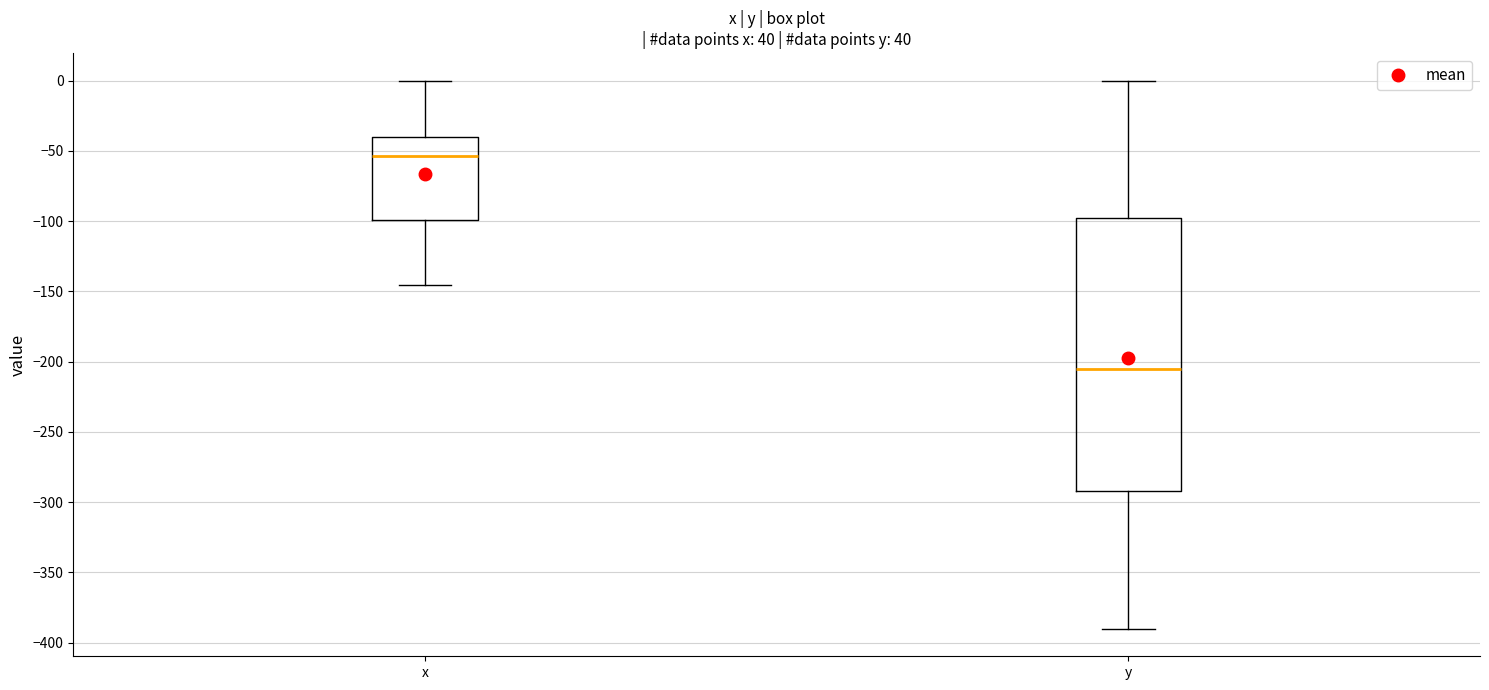

Where does the median line of the box for x sit on the y-axis? The values are not printed on the chart, so give them approximately, as read against the axis.

-55